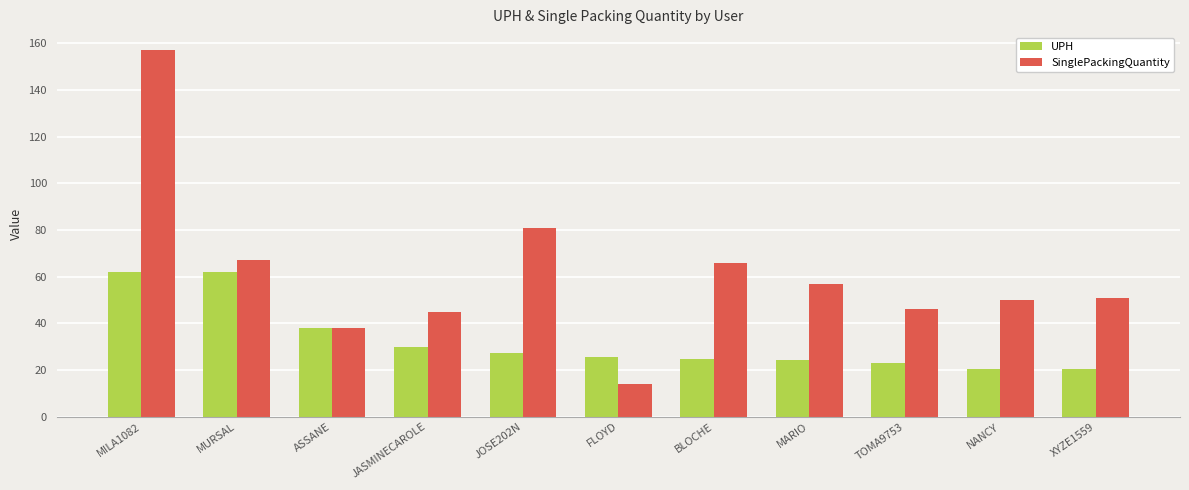

What is the average value of the SinglePackingQuantity series?

61.1